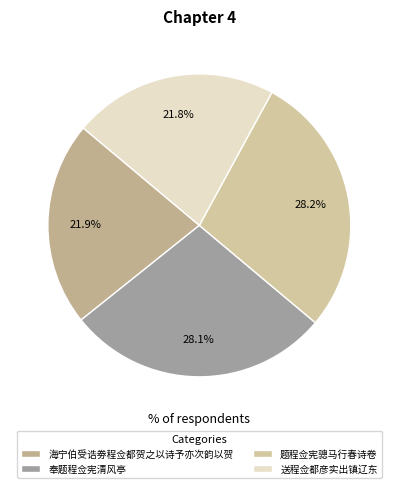

Combined, do 海宁伯受诰劵程佥都贺之以诗予亦次韵以贺 and 送程佥都彦实出镇辽东 account for over 50%?

No